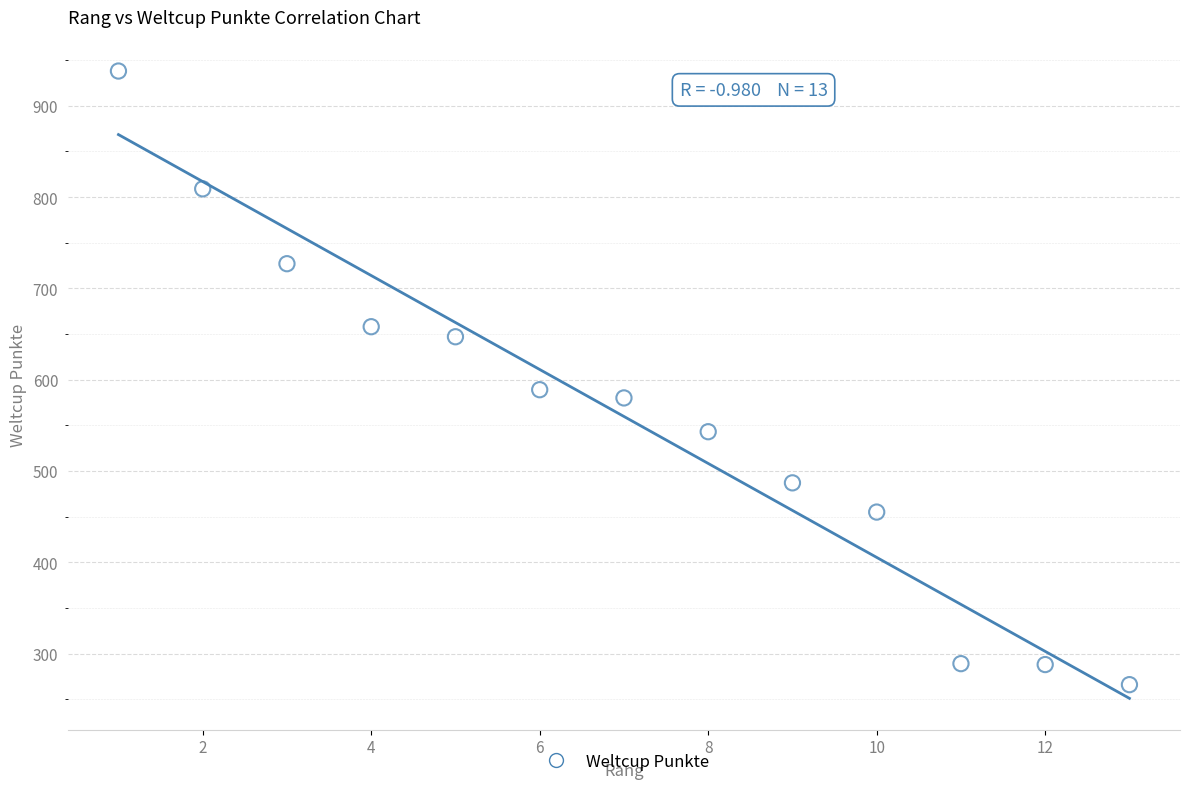

What Y value in the scatter plot is closest to 602?

589